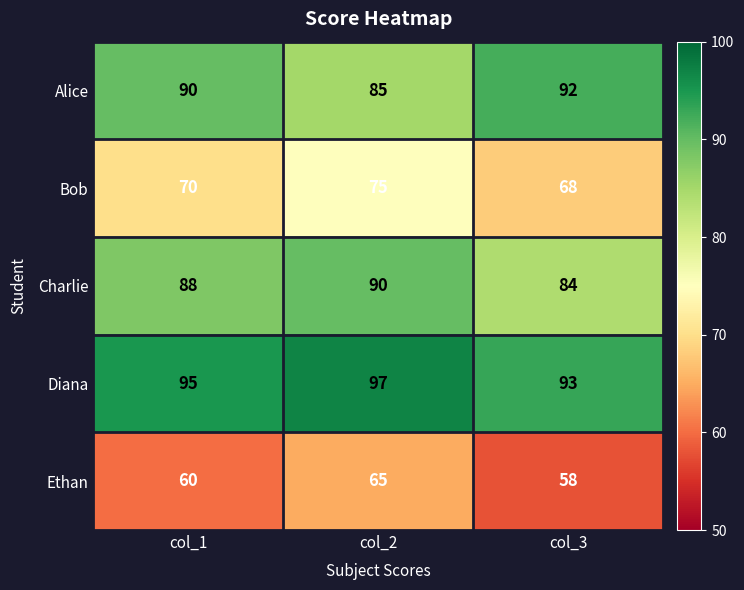

Rank the series at col_2 from highest to lowest value.

Diana, Charlie, Alice, Bob, Ethan